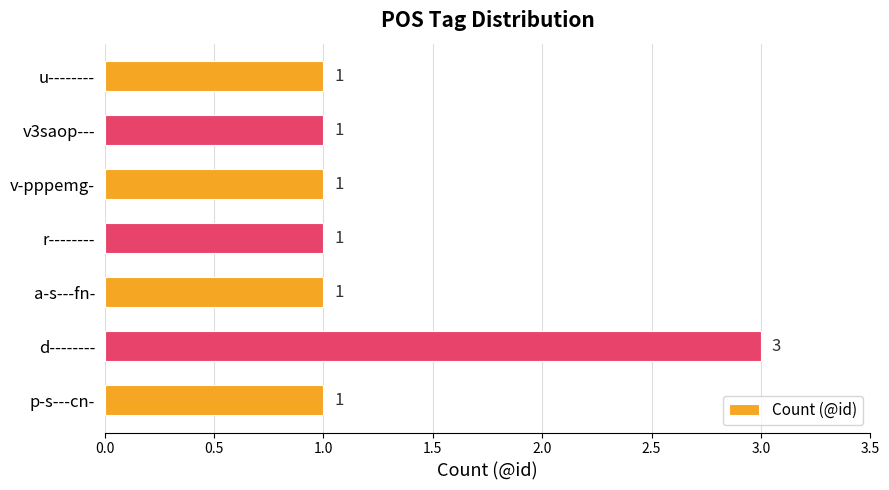

Approximately how many times larger is the value at d-------- compared to v3saop---?

3.0